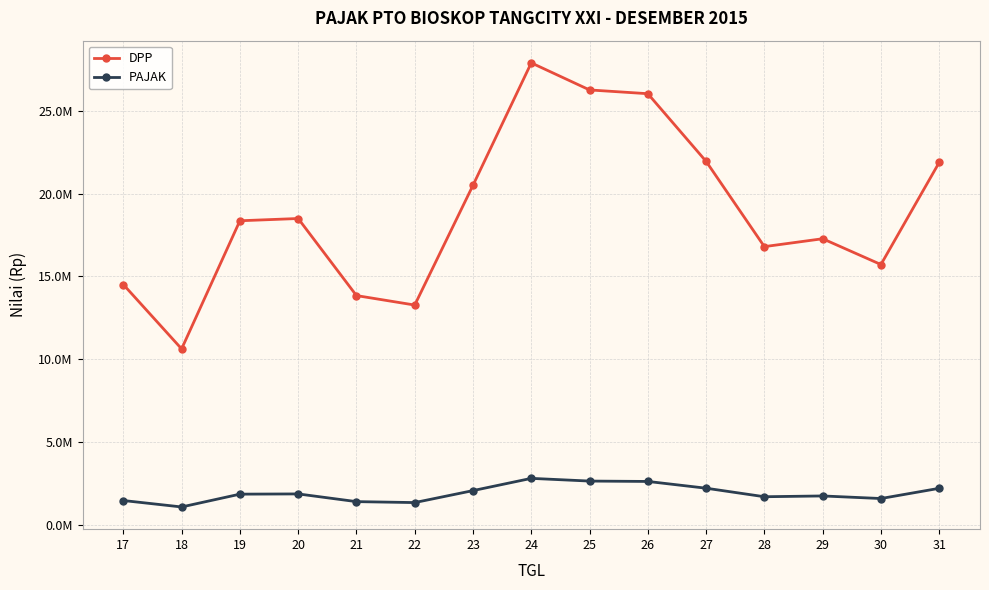

Where is the first local minimum for DPP?

18